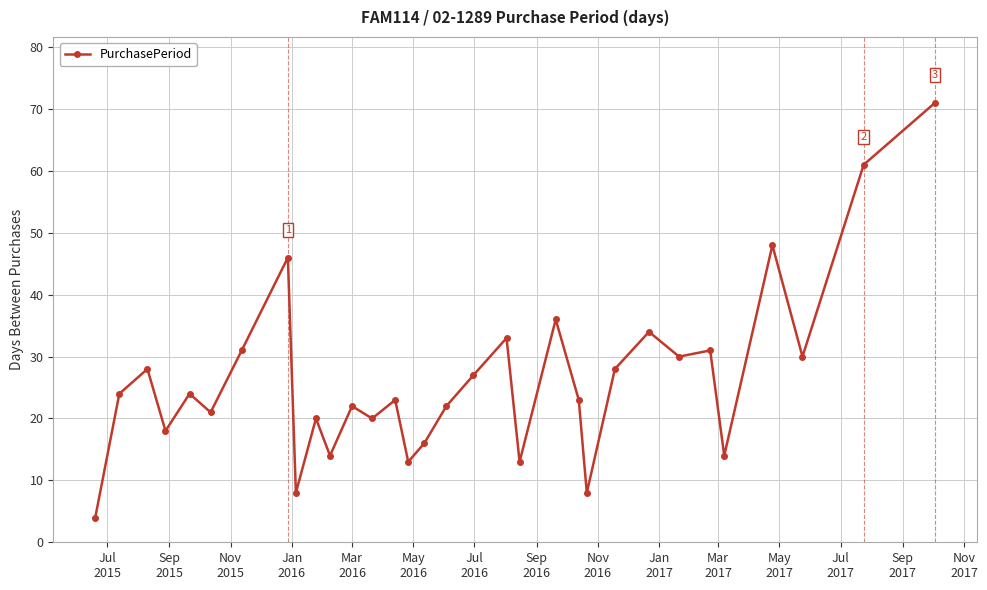

Count the number of categories in the chart.

32